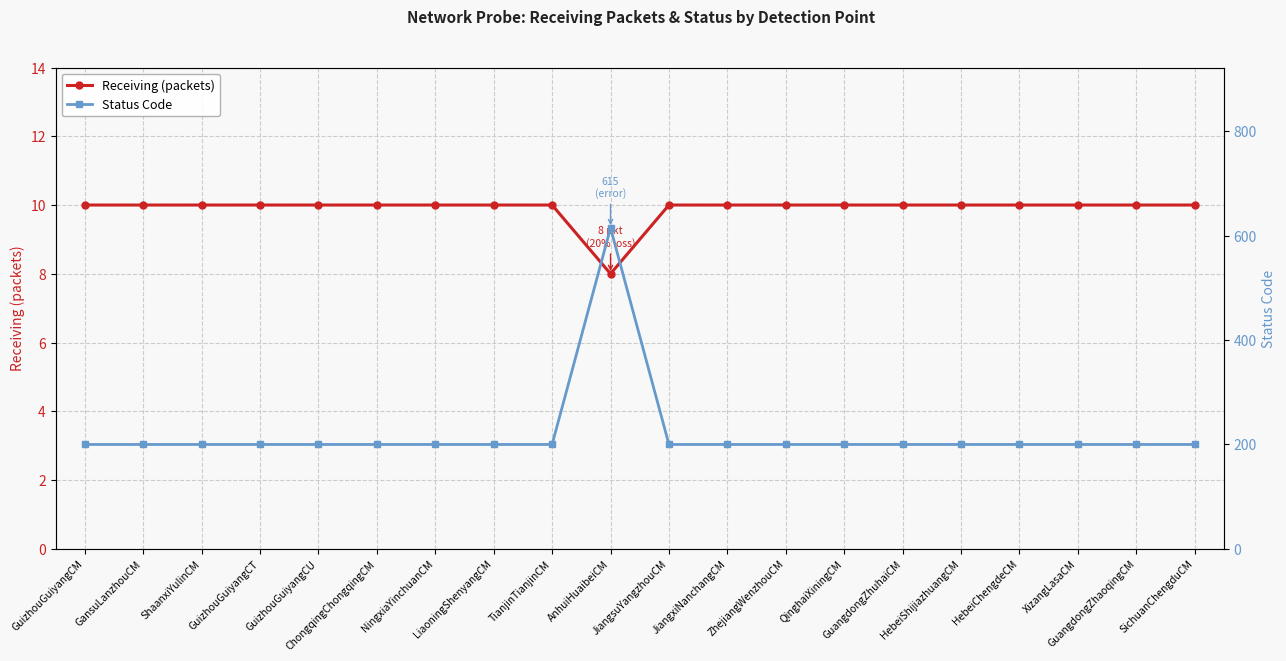

True or false: Receiving (packets) has a value of 5 at AnhuiHuaibeiCM.

False